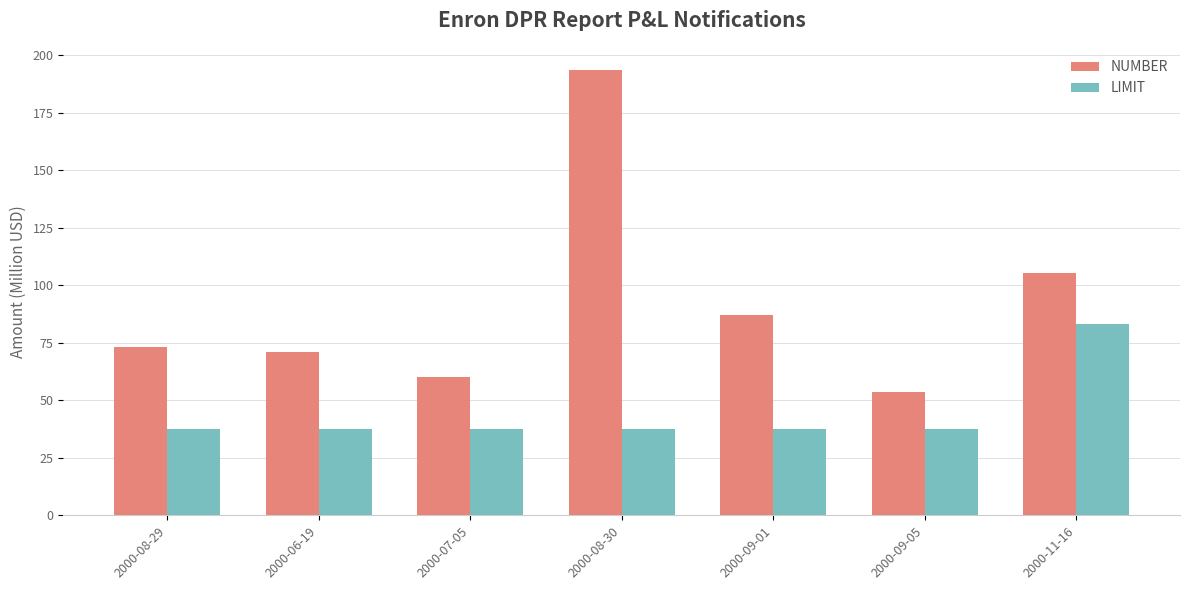

Reading left to right, list all the values displayed in this chart.

NUMBER: 2000-08-29=73.0	2000-06-19=70.9	2000-07-05=60.3	2000-08-30=193.4	2000-09-01=87.1	2000-09-05=53.5	2000-11-16=105.4
LIMIT: 2000-08-29=37.5	2000-06-19=37.5	2000-07-05=37.5	2000-08-30=37.5	2000-09-01=37.5	2000-09-05=37.5	2000-11-16=83.0